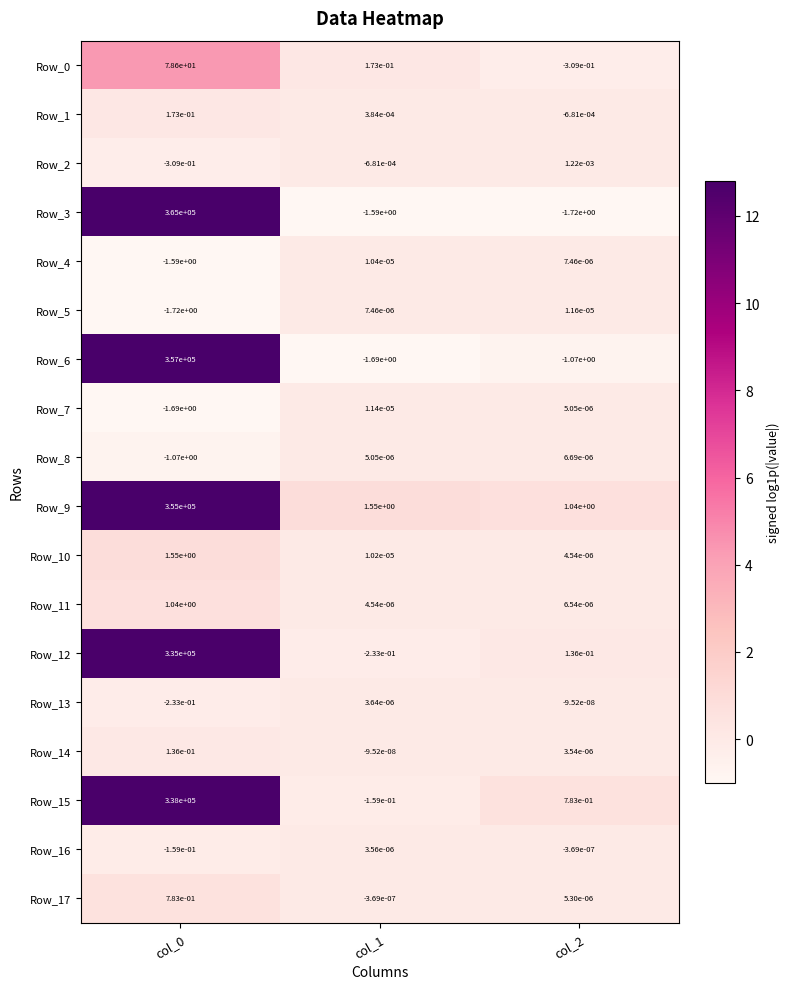

Is it true that Row_0 equals 78.6 at col_0?

True